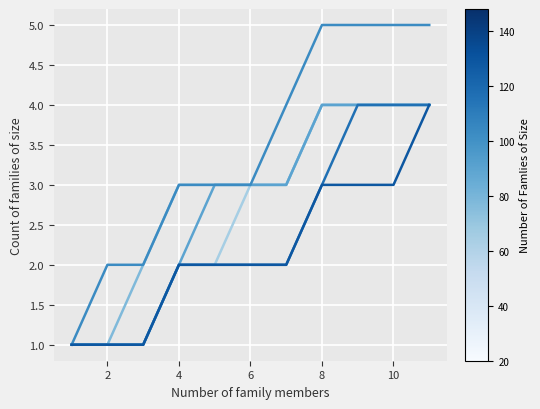

Is this an area chart (filled region under the line)?

No